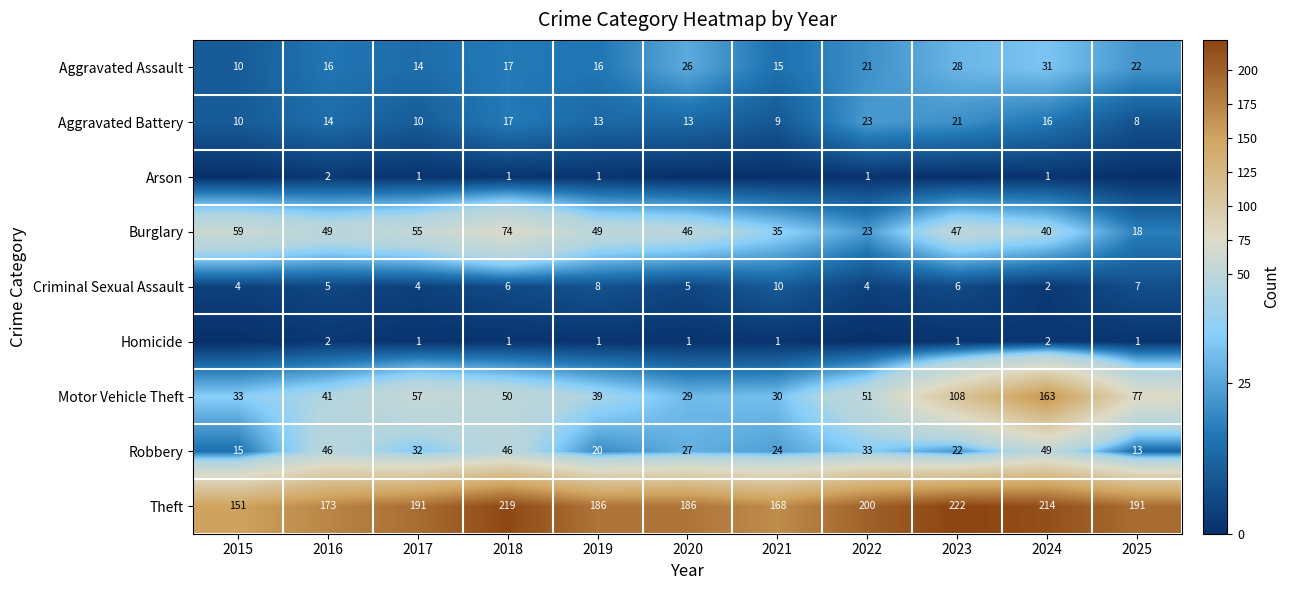

At which label does Criminal Sexual Assault reach its minimum?

2024